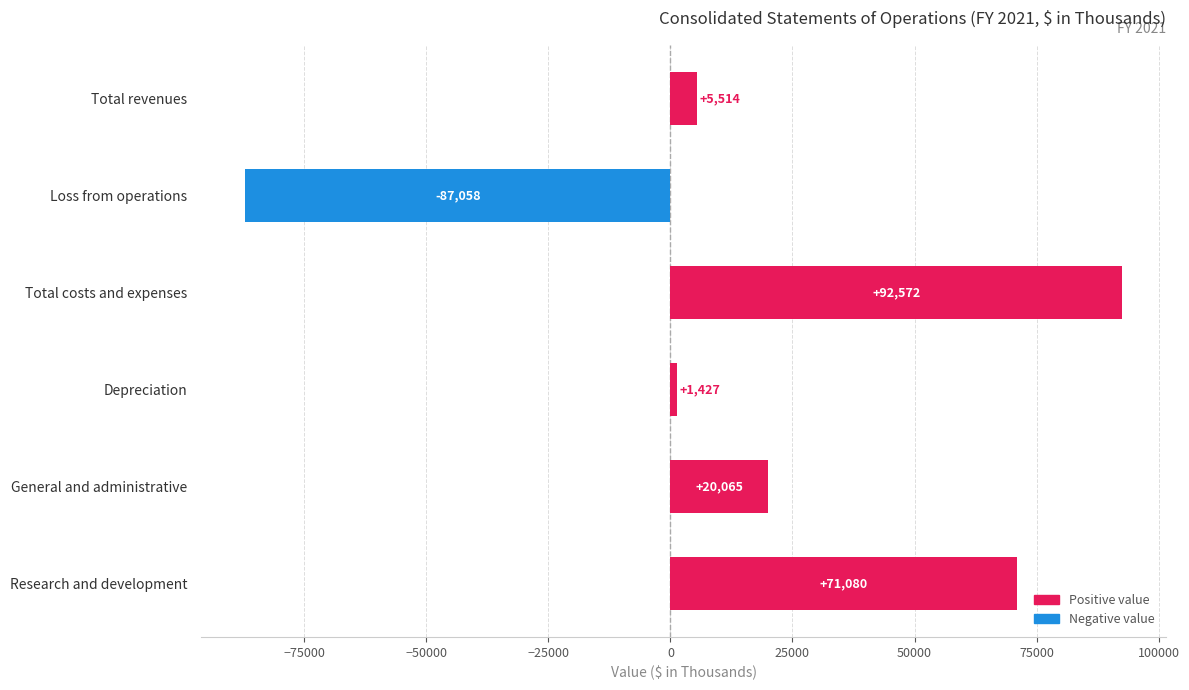

What is the sum of all values?

103600